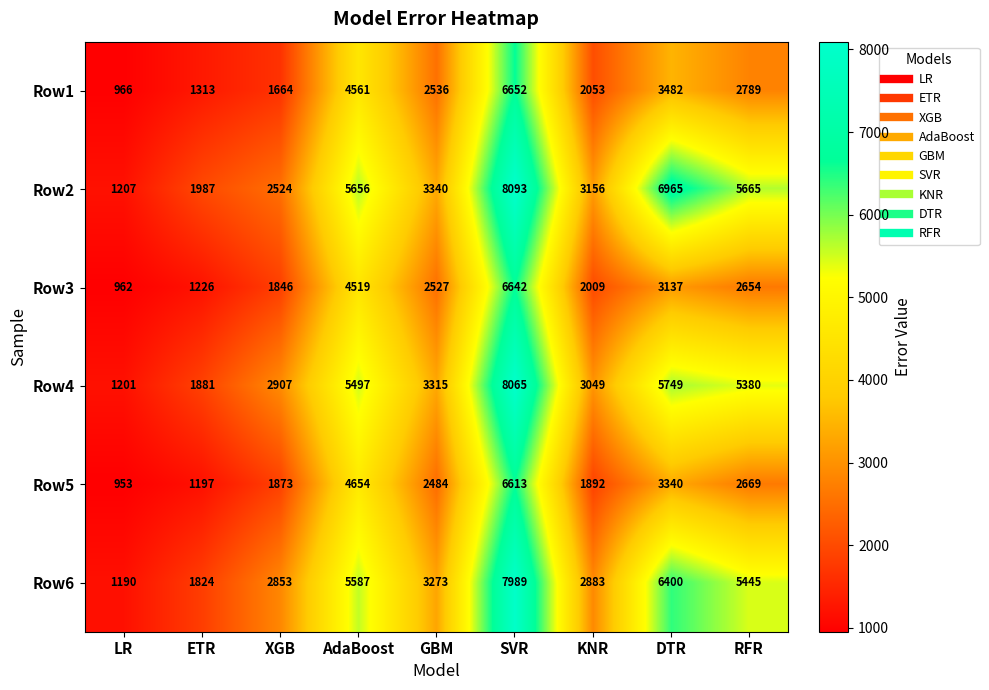

Between DTR and RFR, which series saw the biggest shift?

Row2